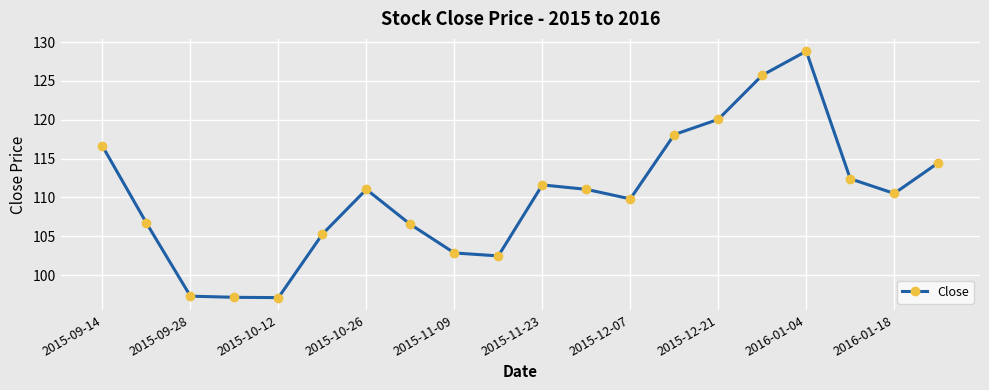

What is the difference between the maximum and minimum values?

31.7